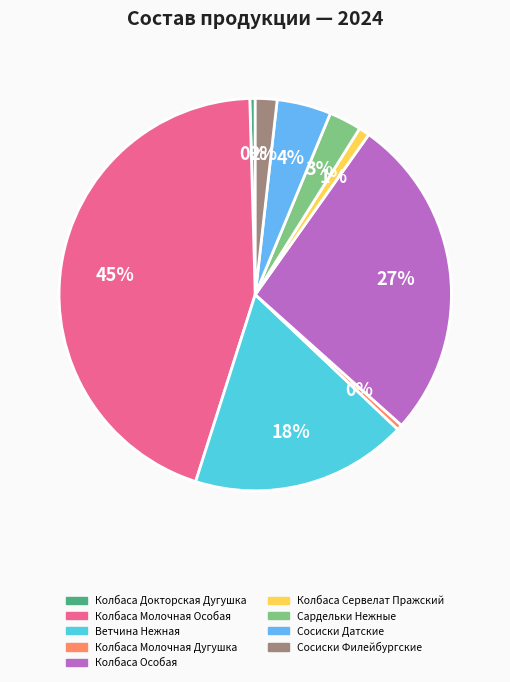

Count the number of slices in the pie.

9